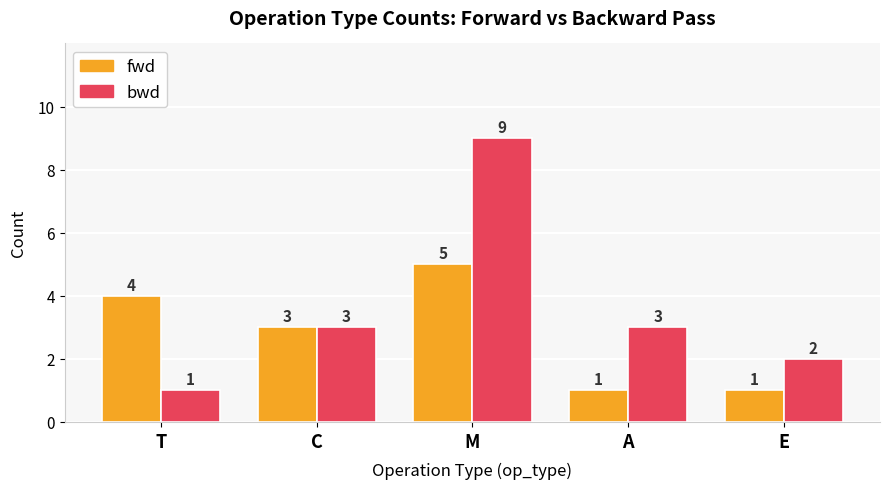

What is the value of the bwd bar at the 3rd from the left?

9